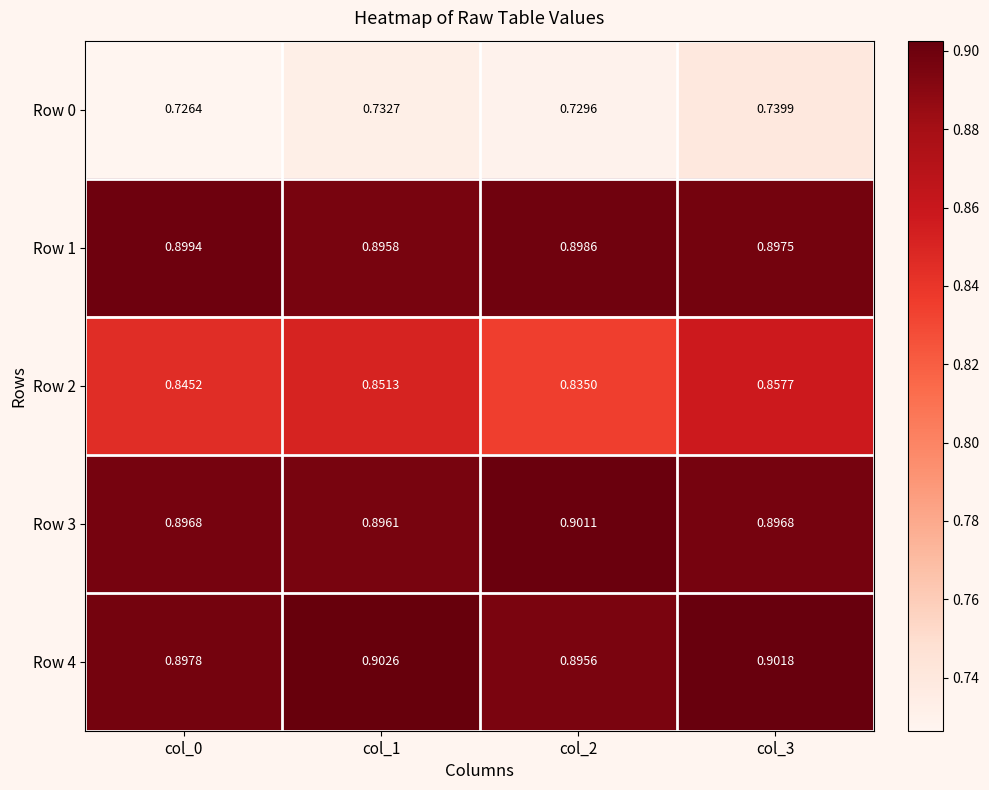

Is the value of Row 2 at col_3 greater than the value of Row 1 at col_1?

No